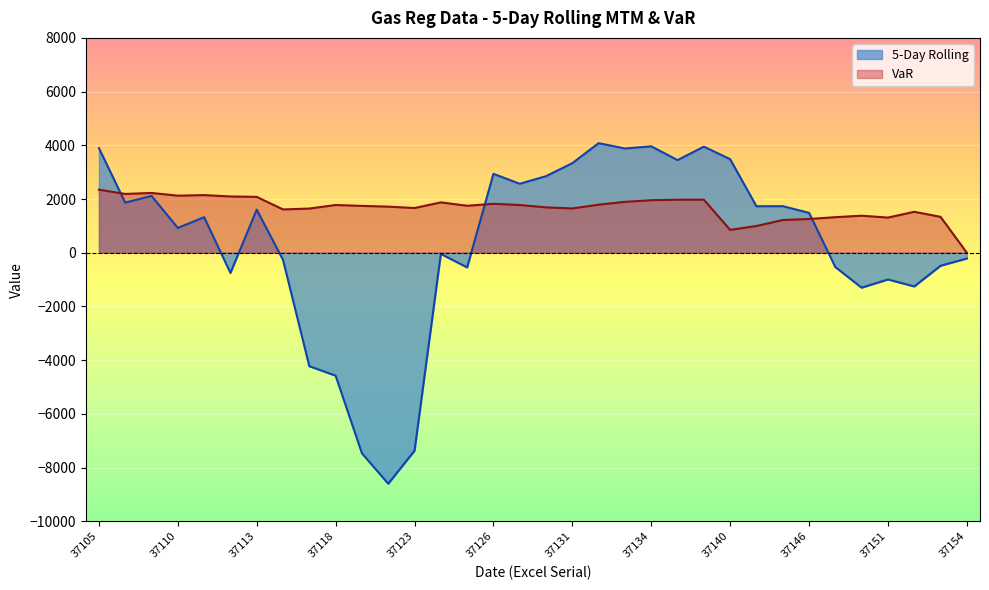

What value does the VaR series have at 37119?

1743.8